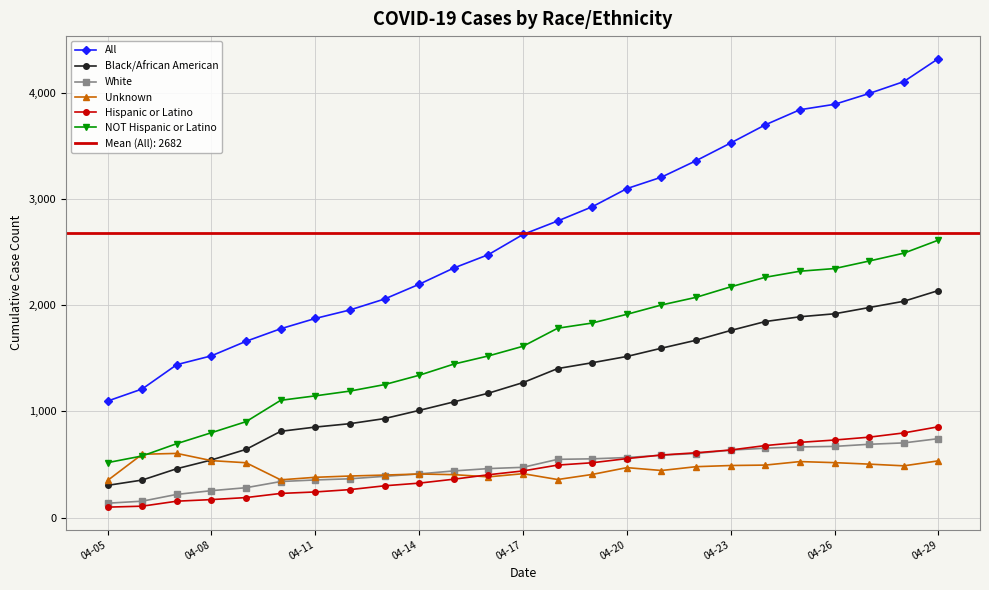

Rank the series at 23 from highest to lowest value.

All, NOT Hispanic or Latino, Black/African American, Hispanic or Latino, White, Unknown